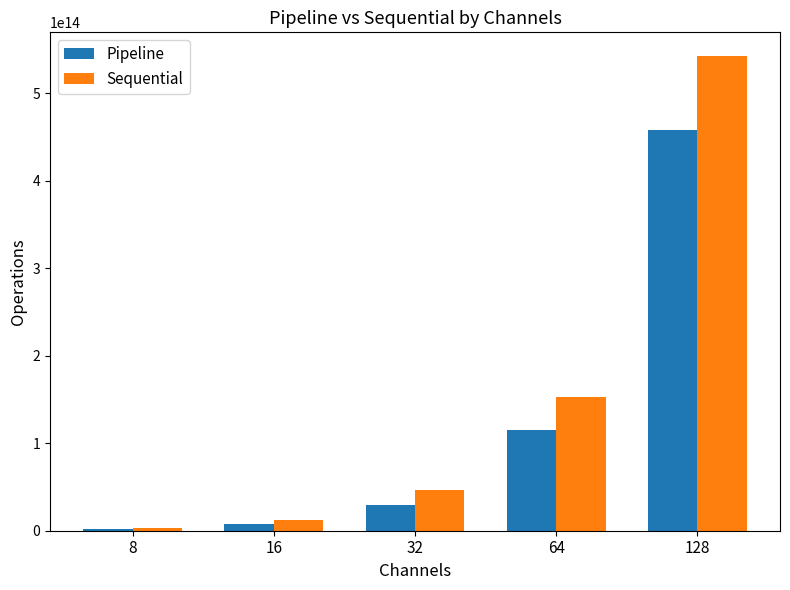

The value of Pipeline at 64 is 27717585688797.3. True or false?

False